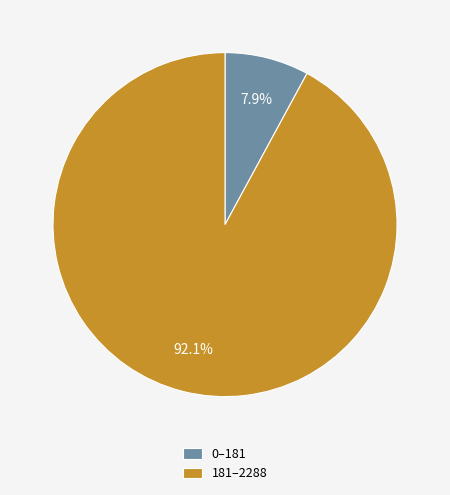

Which has a higher value, 181–2288 or 0–181?

181–2288